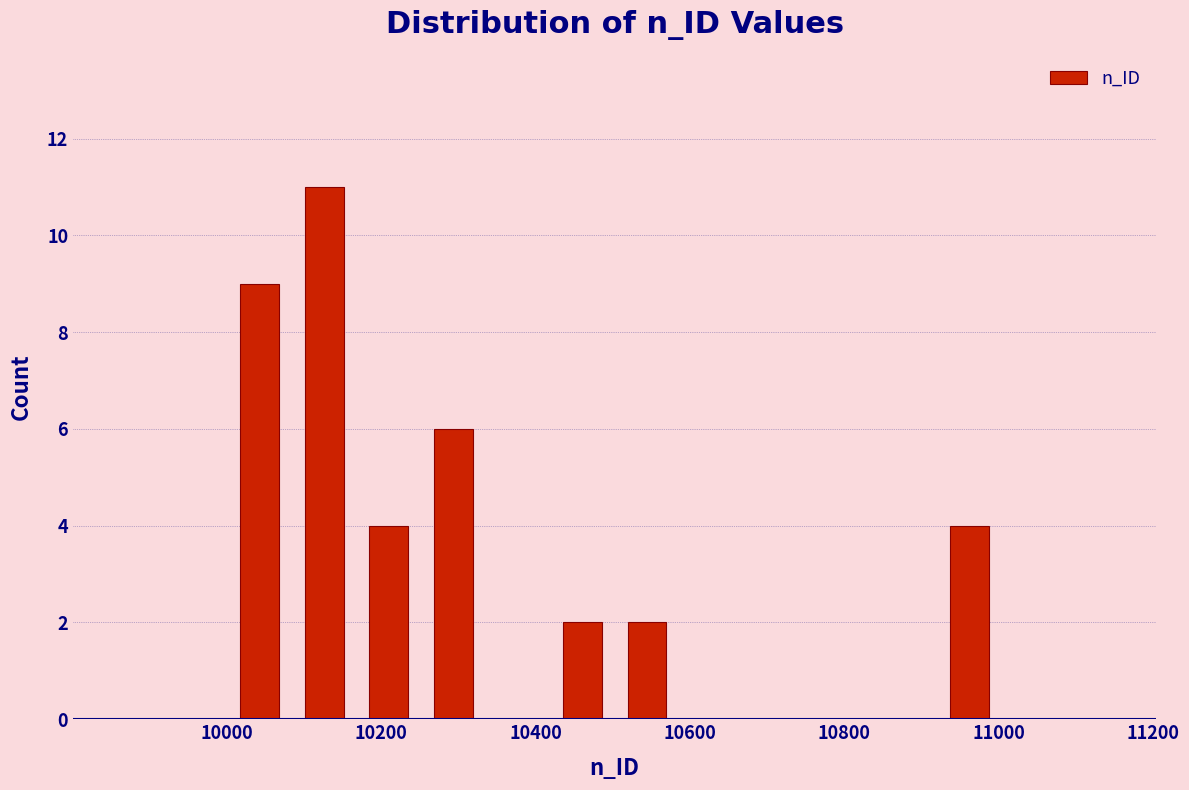

Over which range of the x-axis is the bar tallest?

10080 to 10160